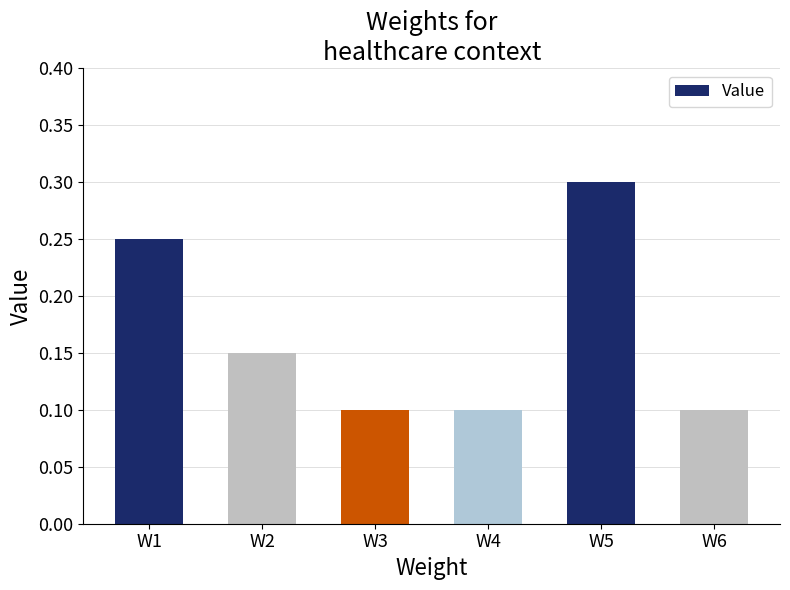

Are the bars grouped side by side (vs. stacked)?

No